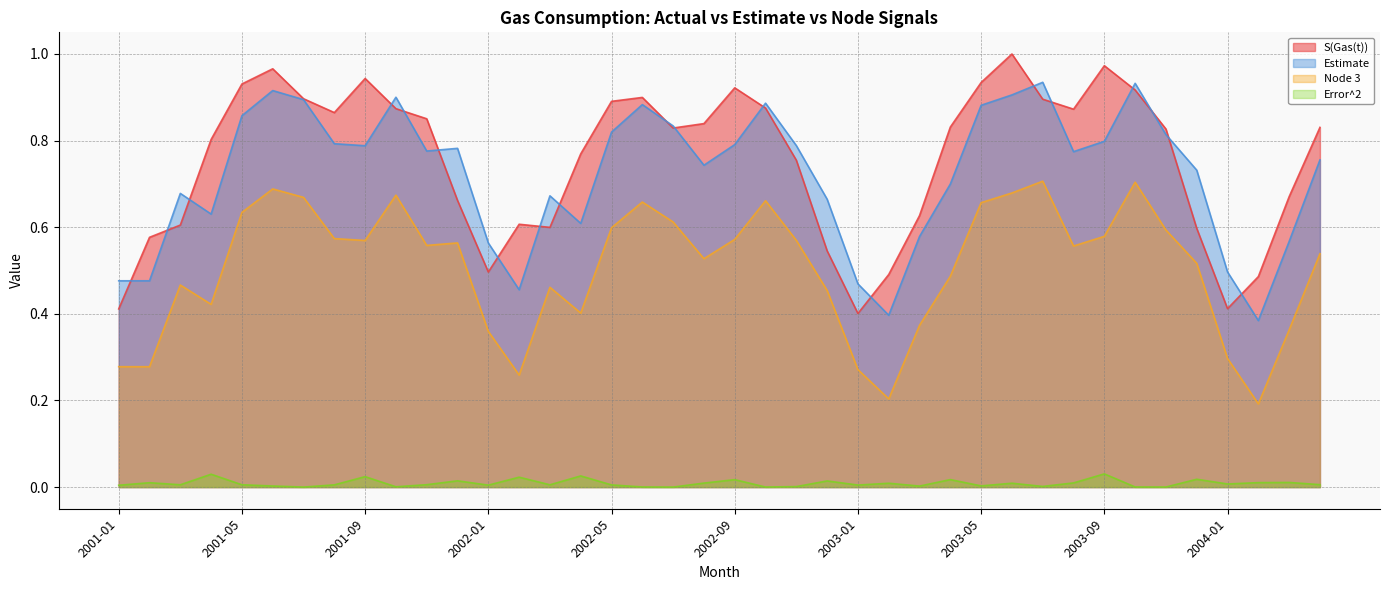

Reading left to right, transcribe all the data shown in this chart.

S(Gas(t)): 0.4	0.6	0.6	0.8	0.9	1.0	0.9	0.9	0.9	0.9	0.9	0.7	0.5	0.6	0.6	0.8	0.9	0.9	0.8	0.8	0.9	0.9	0.8	0.5	0.4	0.5	0.6	0.8	0.9	1.0	0.9	0.9	1.0	0.9	0.8	0.6	0.4	0.5	0.7	0.8
Estimate: 0.5	0.5	0.7	0.6	0.9	0.9	0.9	0.8	0.8	0.9	0.8	0.8	0.6	0.5	0.7	0.6	0.8	0.9	0.8	0.7	0.8	0.9	0.8	0.7	0.5	0.4	0.6	0.7	0.9	0.9	0.9	0.8	0.8	0.9	0.8	0.7	0.5	0.4	0.6	0.8
Node 3: 0.3	0.3	0.5	0.4	0.6	0.7	0.7	0.6	0.6	0.7	0.6	0.6	0.4	0.3	0.5	0.4	0.6	0.7	0.6	0.5	0.6	0.7	0.6	0.5	0.3	0.2	0.4	0.5	0.7	0.7	0.7	0.6	0.6	0.7	0.6	0.5	0.3	0.2	0.4	0.5
Error^2: 0.0	0.0	0.0	0.0	0.0	0.0	0.0	0.0	0.0	0.0	0.0	0.0	0.0	0.0	0.0	0.0	0.0	0.0	0.0	0.0	0.0	0.0	0.0	0.0	0.0	0.0	0.0	0.0	0.0	0.0	0.0	0.0	0.0	0.0	0.0	0.0	0.0	0.0	0.0	0.0